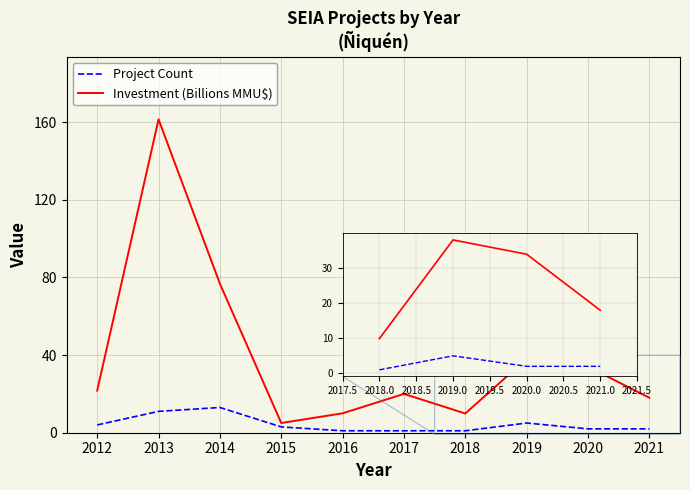

Where does the Project Count series first go above 3?

2012